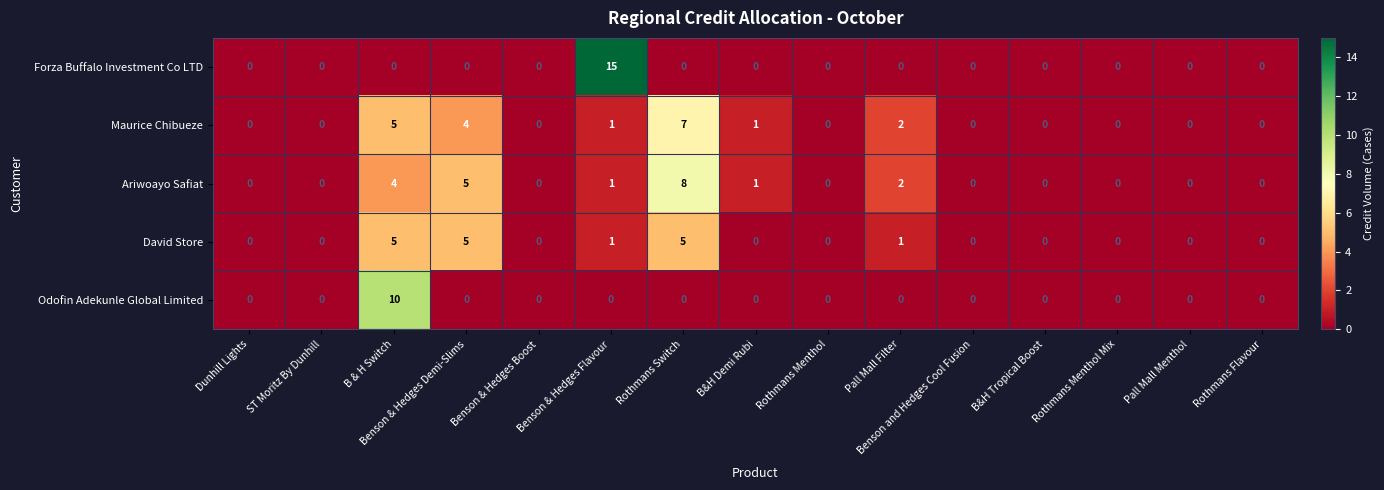

What is the sum of all Odofin Adekunle Global Limited values?

10